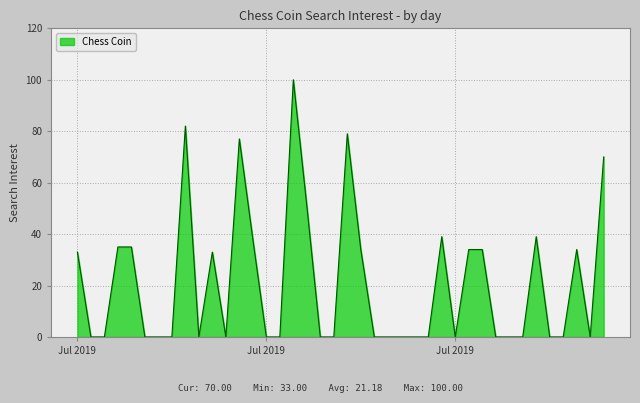

Does the chart have visible grid lines?

Yes